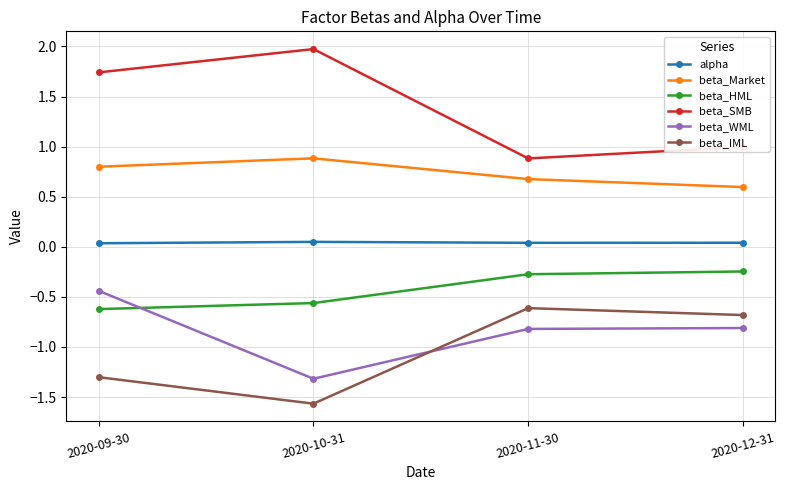

Which series changed the most between 2020-09-30 and 2020-11-30?

beta_SMB